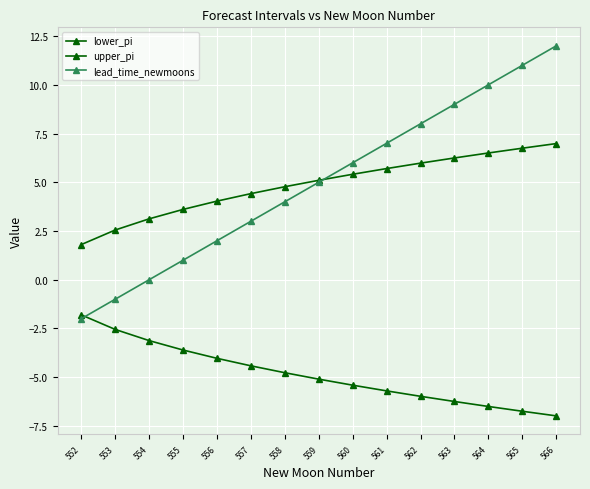

What is the difference between the lower_pi values at 556 and 565?

2.7